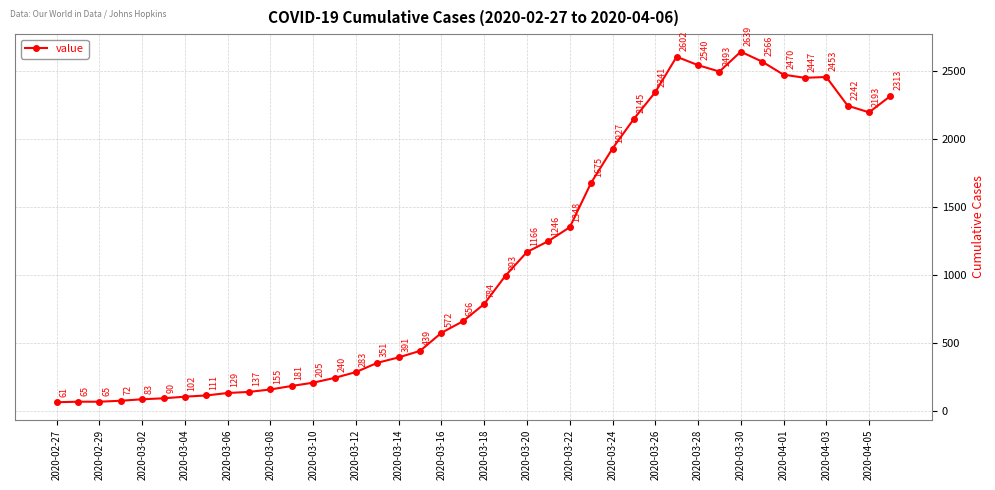

What is the difference between the maximum and second lowest values?

2574